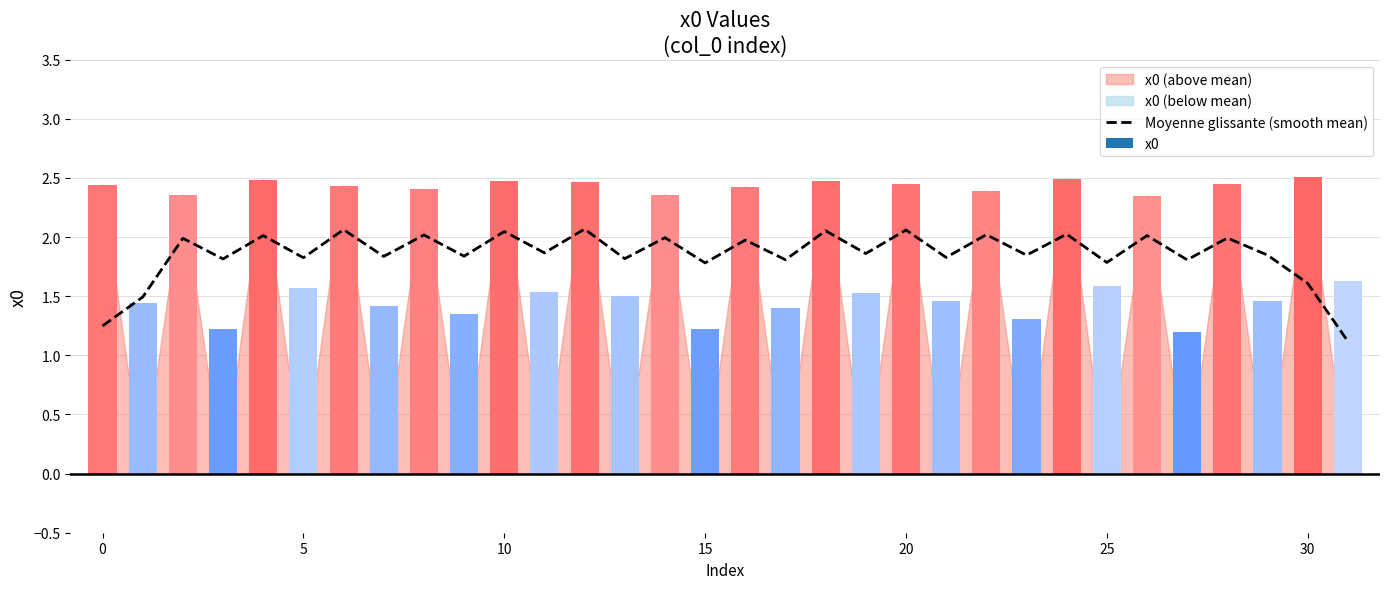

Between 17 and 28, which is larger?

28